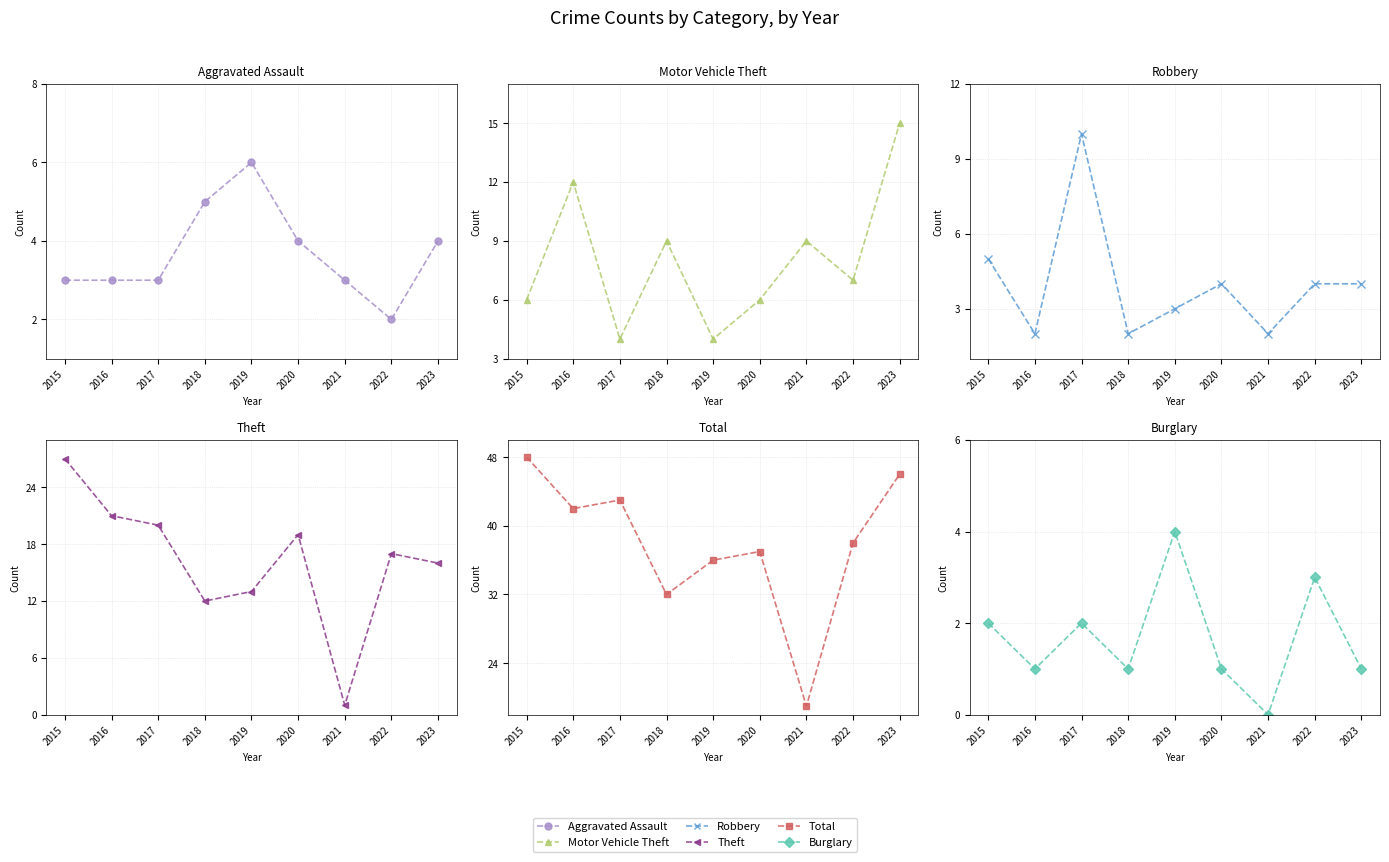

True or false: Total and Motor Vehicle Theft intersect in this chart.

False